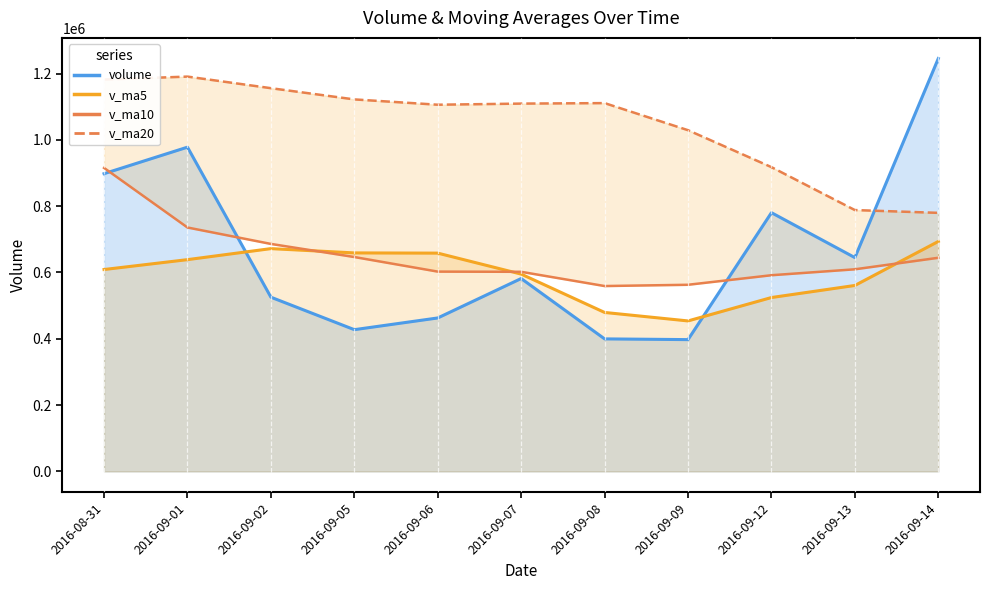

The v_ma20 series shows 1029111.8 at 2016-09-09. True or false?

True